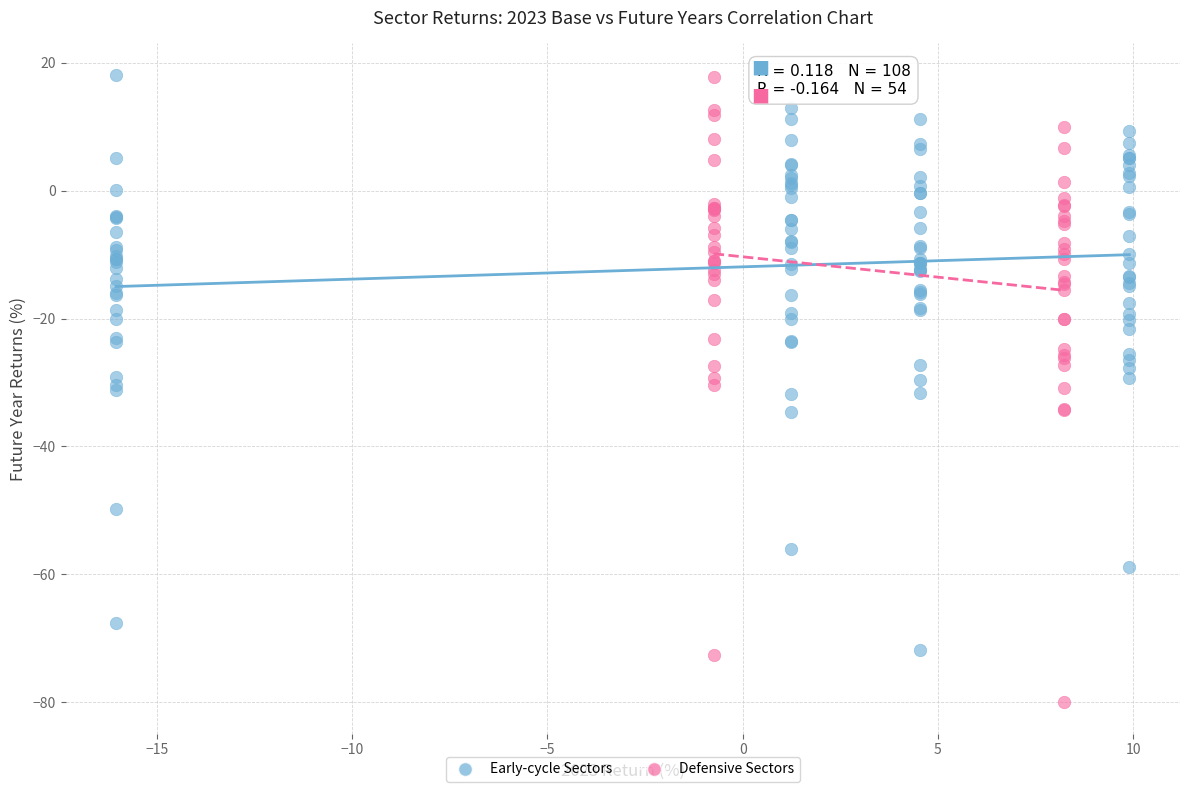

Which series has the largest Y range (max minus min)?

Defensive Sectors